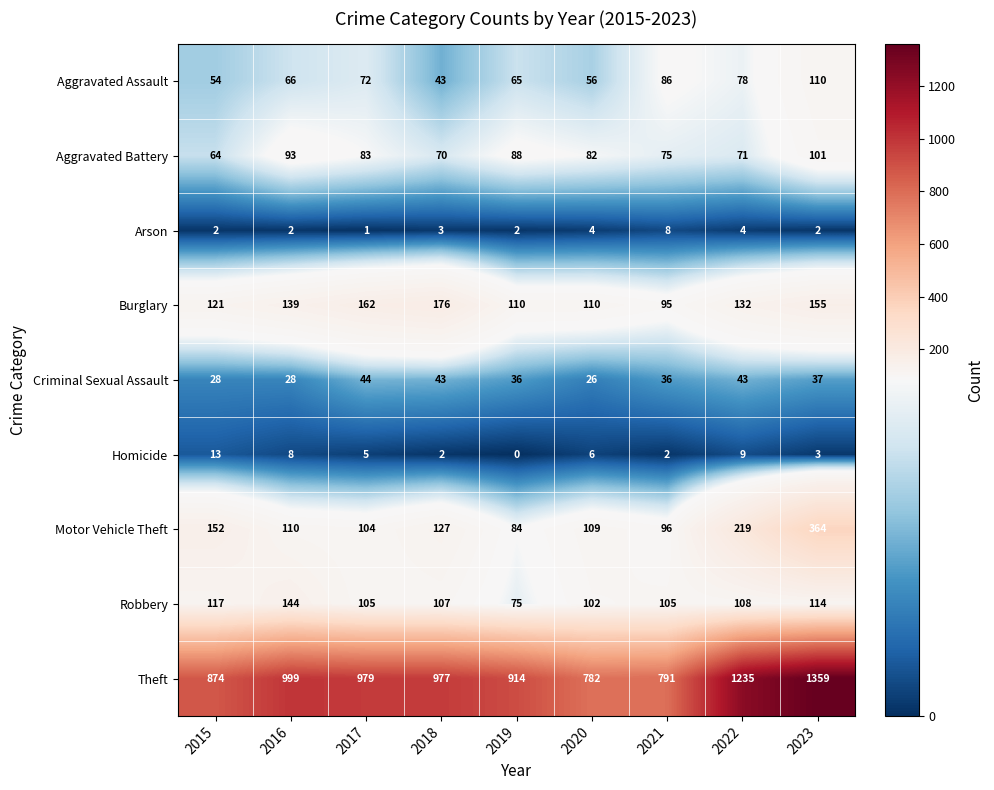

Is it true that Homicide equals 3 at 2023?

True